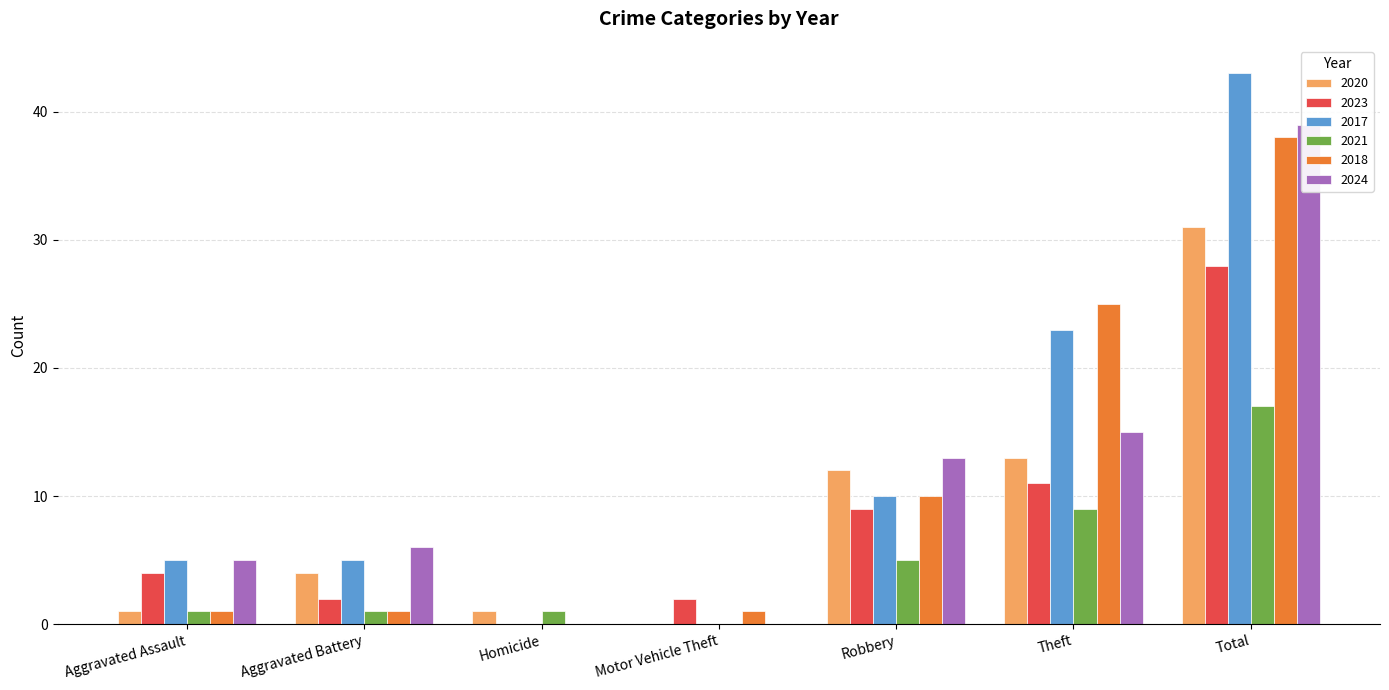

Where does the 2021 series first go above 1?

Robbery